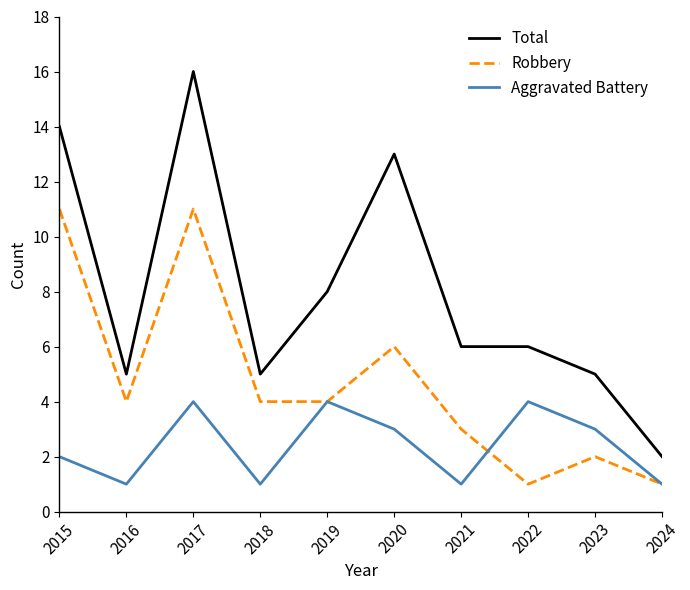

Between 2022 and 2024, which series saw the biggest shift?

Total